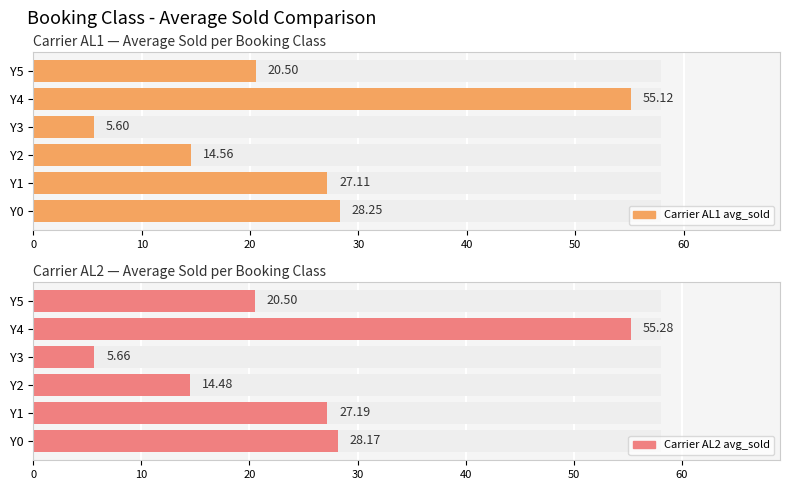

The value of AL2_avg_sold at Y1 is 13.1. True or false?

False